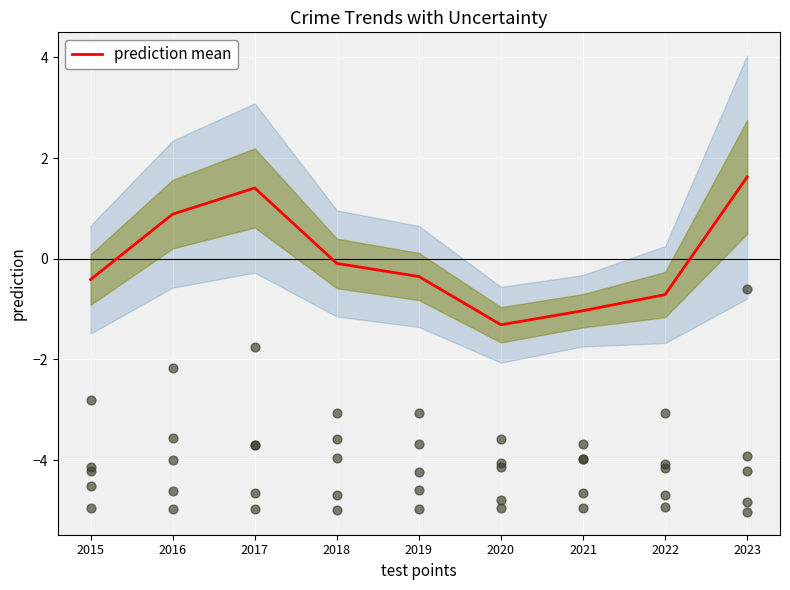

What is the change in value from 2016 to 2017?

+0.5